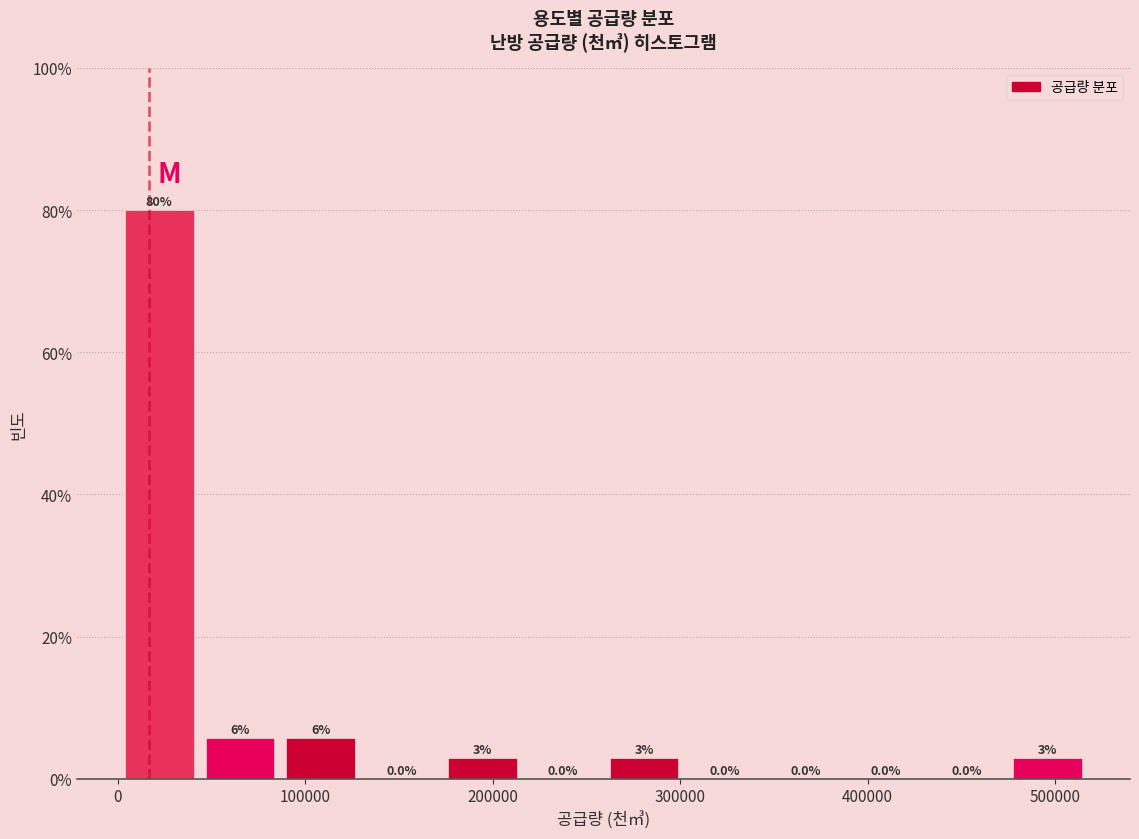

Which range on the x-axis has the tallest bar?

0 to 40000